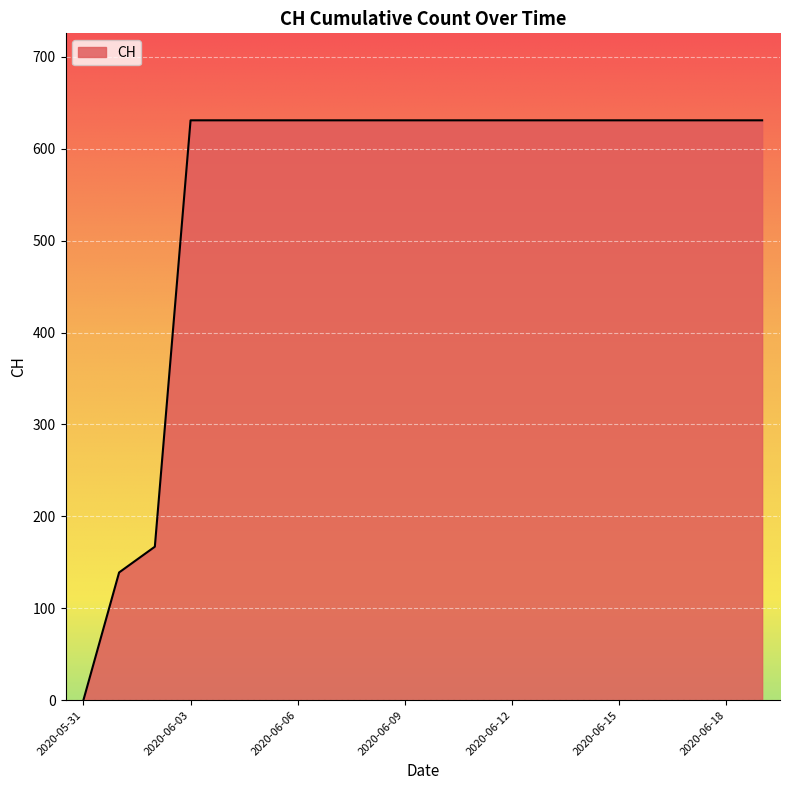

What is the greatest value displayed?

631